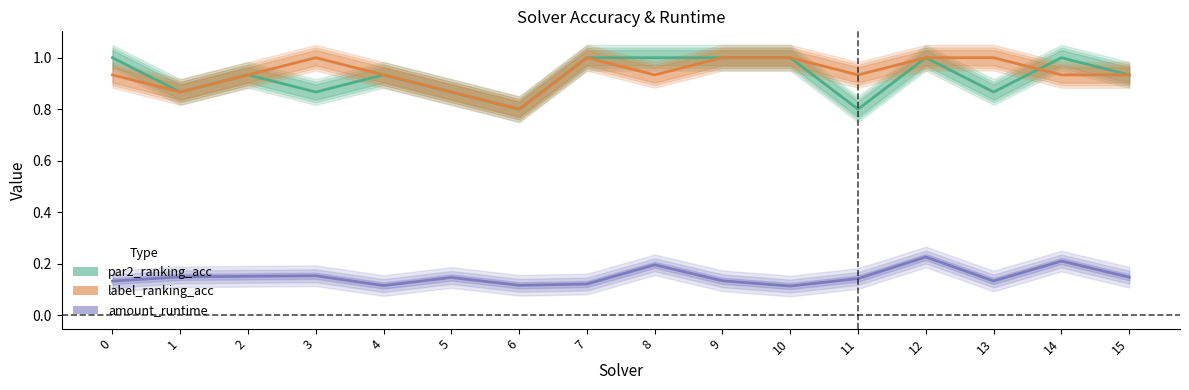

Reading left to right, what are all the values shown in this chart?

par2_ranking_acc: 0=1.0	1=0.9	2=0.9	3=0.9	4=0.9	5=0.9	6=0.8	7=1.0	8=1.0	9=1.0	10=1.0	11=0.8	12=1.0	13=0.9	14=1.0	15=0.9
label_ranking_acc: 0=0.9	1=0.9	2=0.9	3=1.0	4=0.9	5=0.9	6=0.8	7=1.0	8=0.9	9=1.0	10=1.0	11=0.9	12=1.0	13=1.0	14=0.9	15=0.9
amount_runtime: 0=0.1	1=0.1	2=0.2	3=0.2	4=0.1	5=0.1	6=0.1	7=0.1	8=0.2	9=0.1	10=0.1	11=0.1	12=0.2	13=0.1	14=0.2	15=0.1